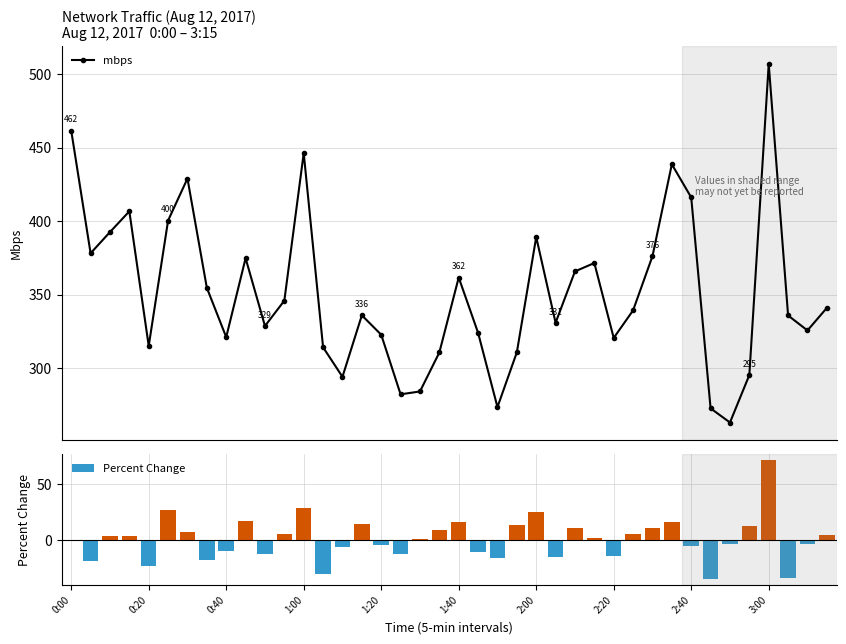

What is the highest value of the mbps series?

507.0